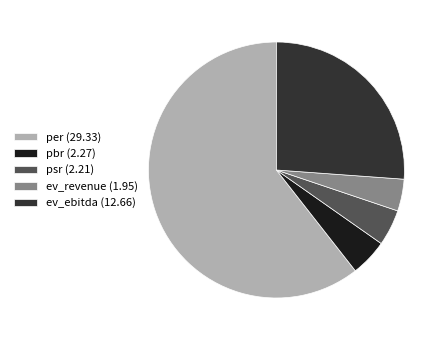

Which category has the smallest portion of the pie?

ev_revenue